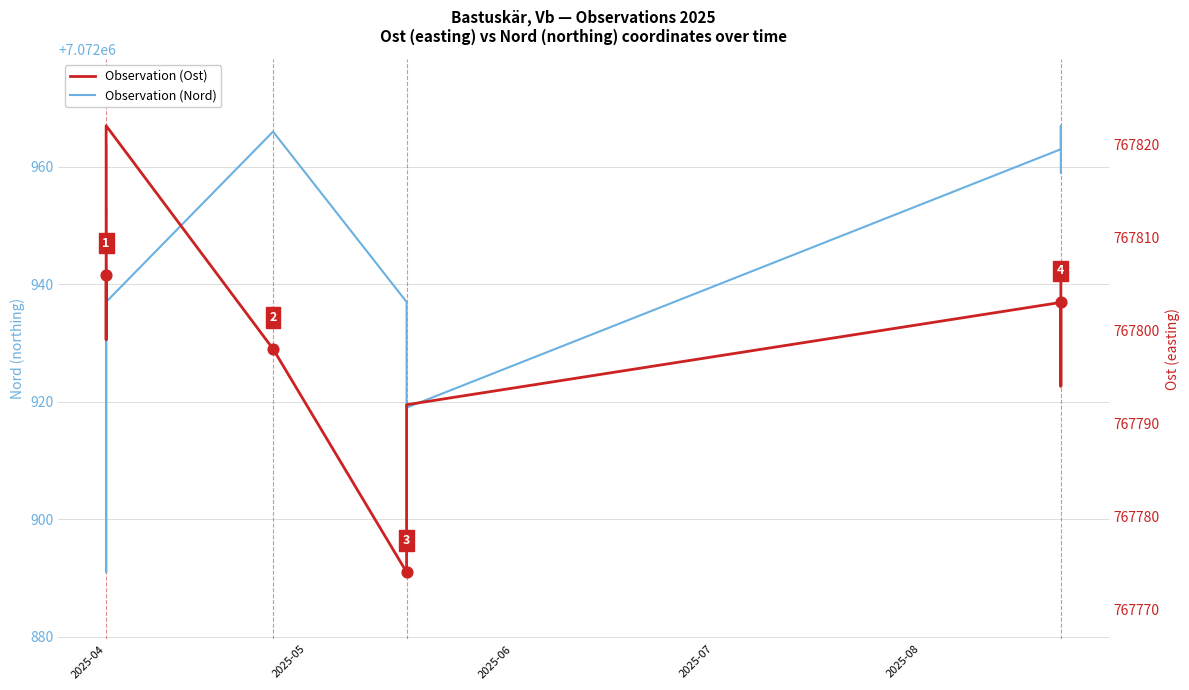

At which category is the sum across all series the highest?

2025-04